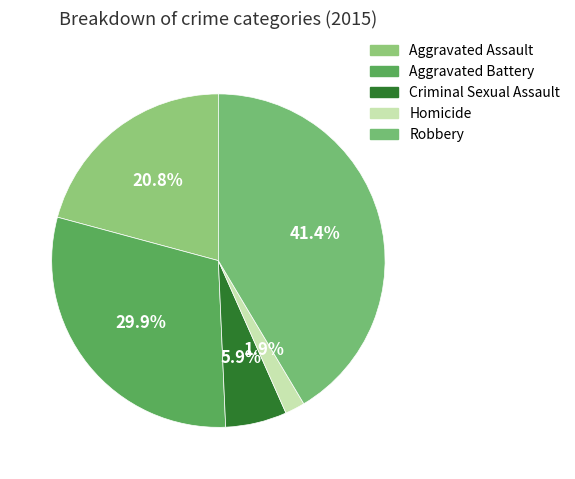

Which slice is the smallest?

Homicide